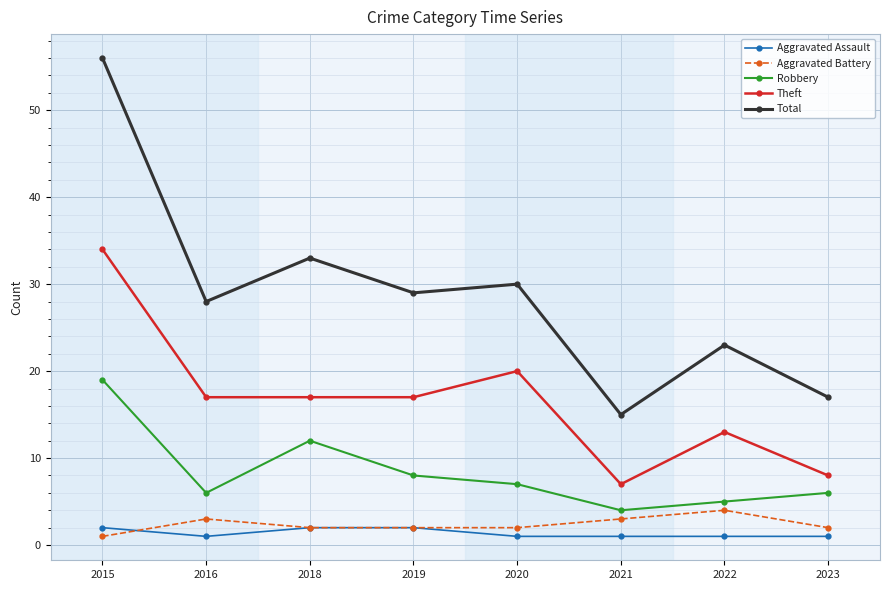

True or false: Aggravated Assault has a value of 1 at 2021.

True